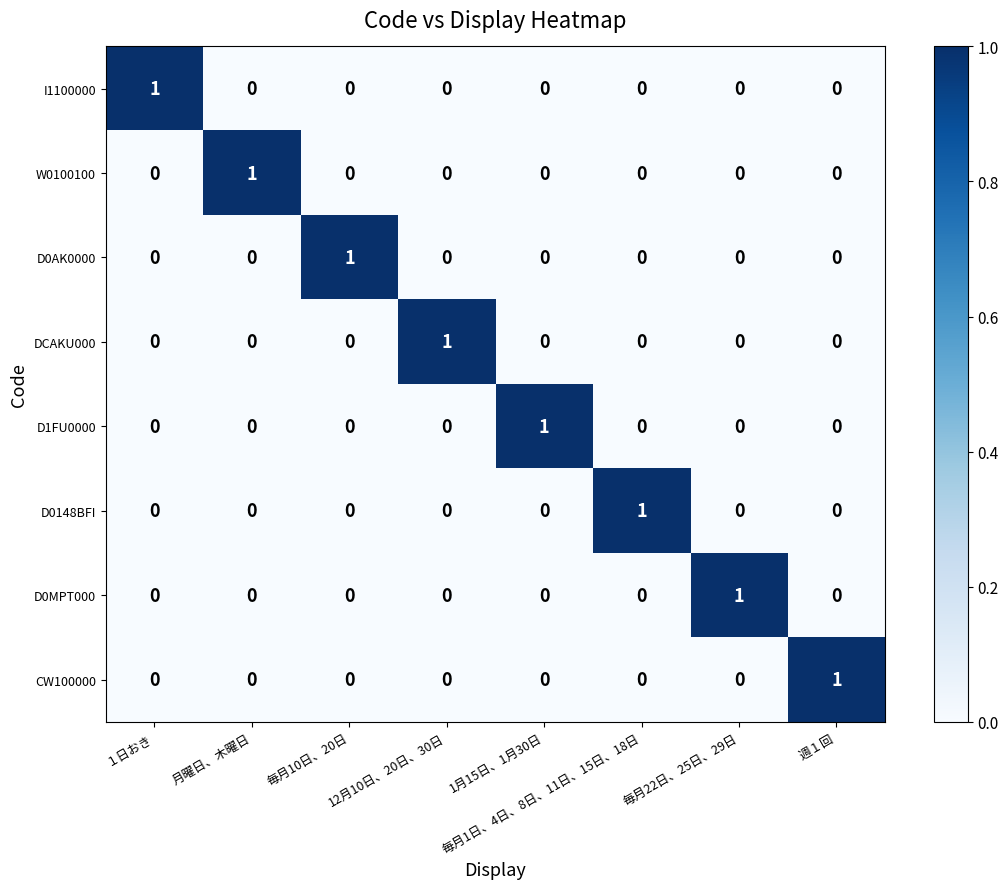

At how many categories does at least one series exceed 0?

8